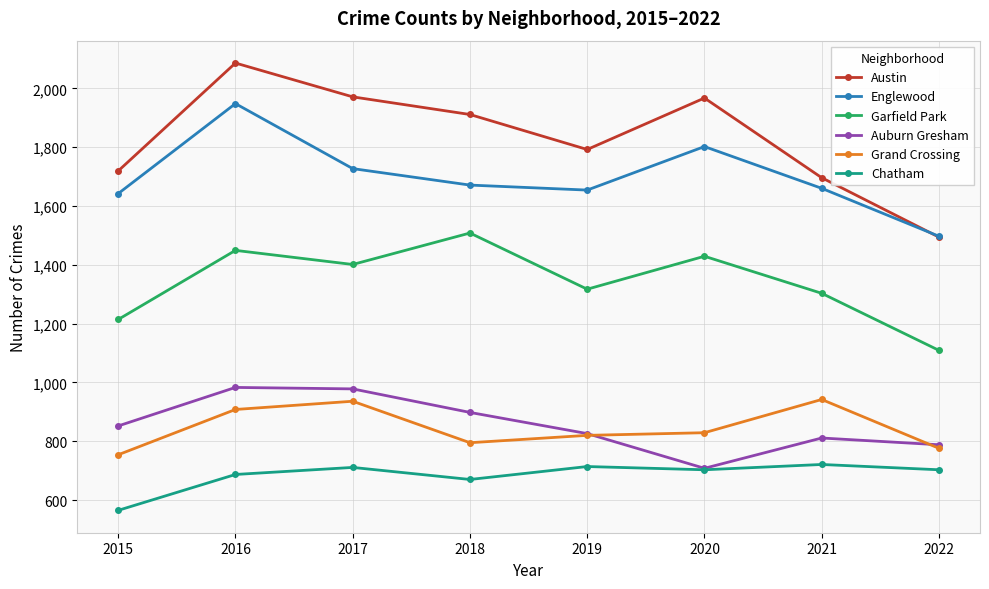

Does the chart have visible grid lines?

Yes